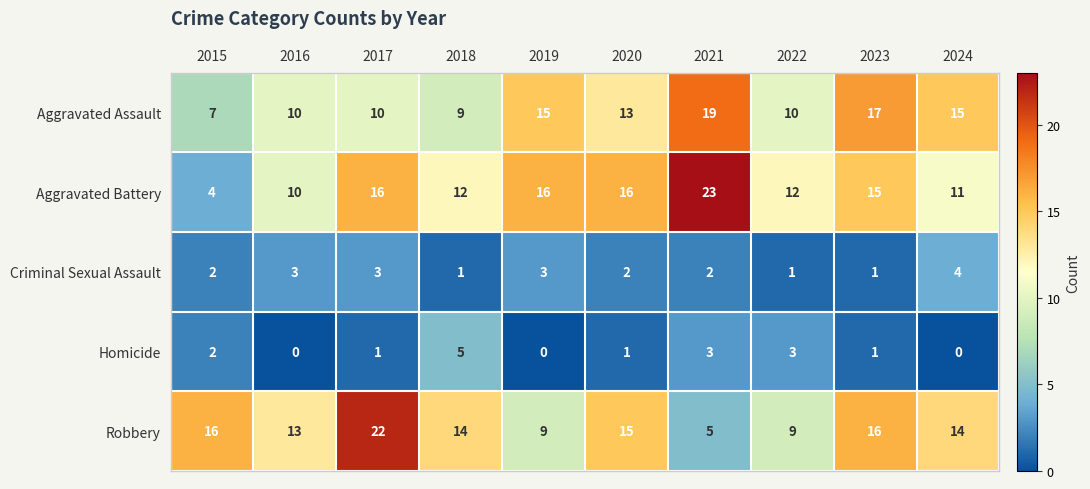

What is the average value of the Aggravated Battery series?

14